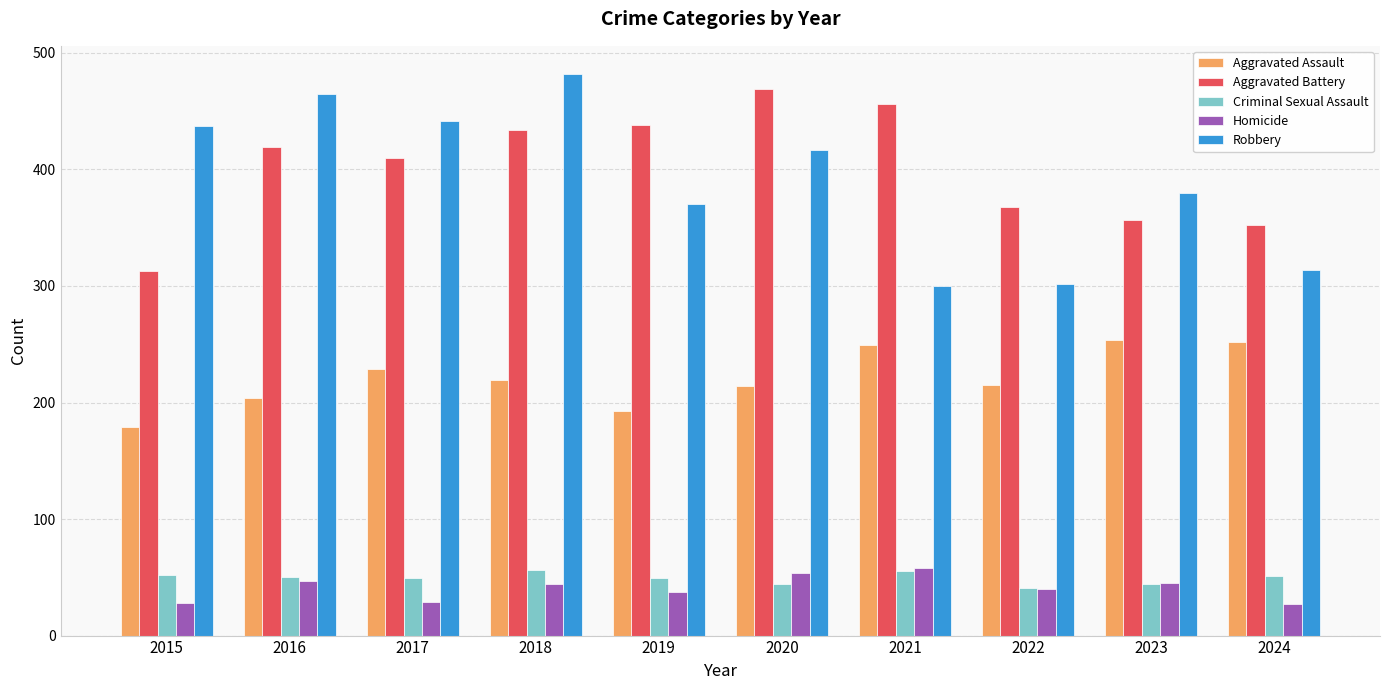

At which category is the sum across all series the highest?

2018